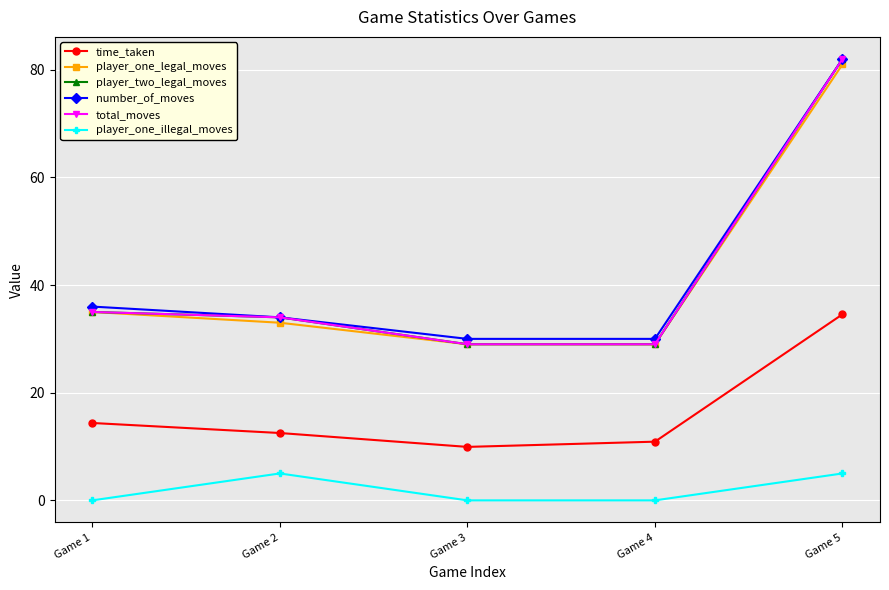

True or false: total_moves has more than 0 interior local peaks.

False